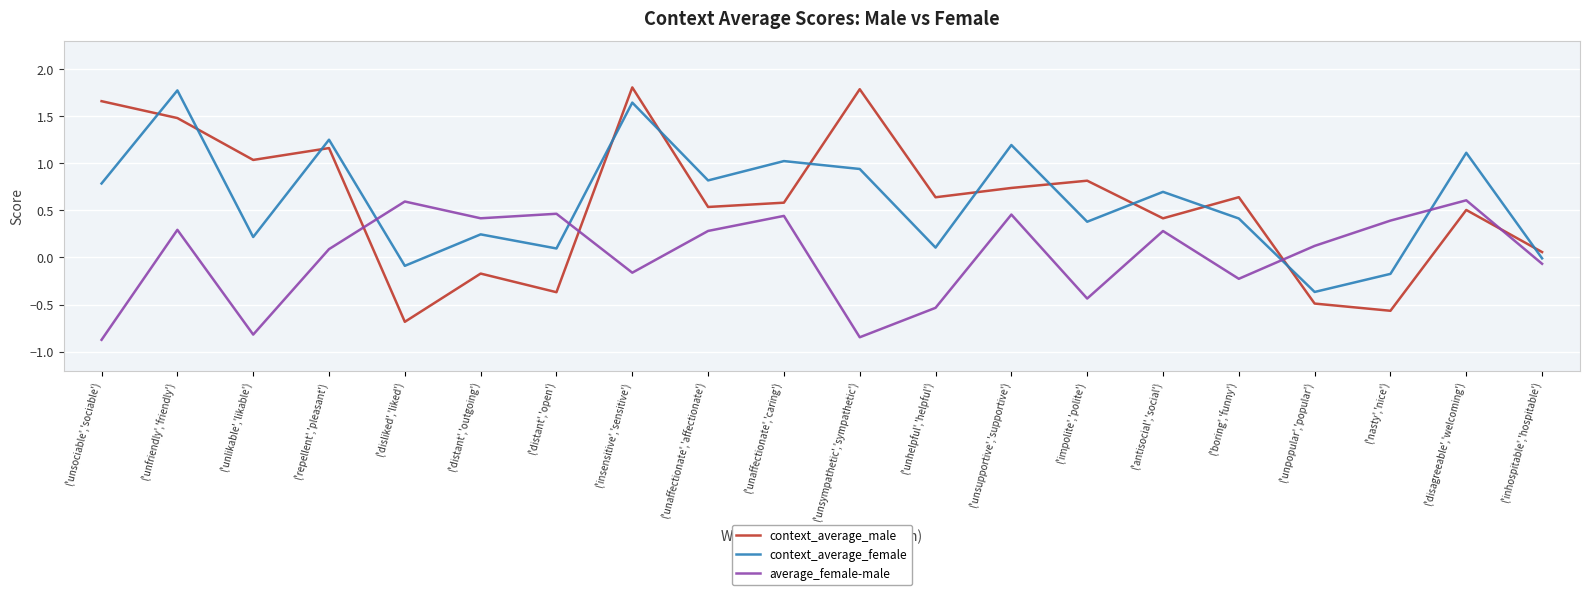

How many interior local peaks does the context_average_male series have?

7